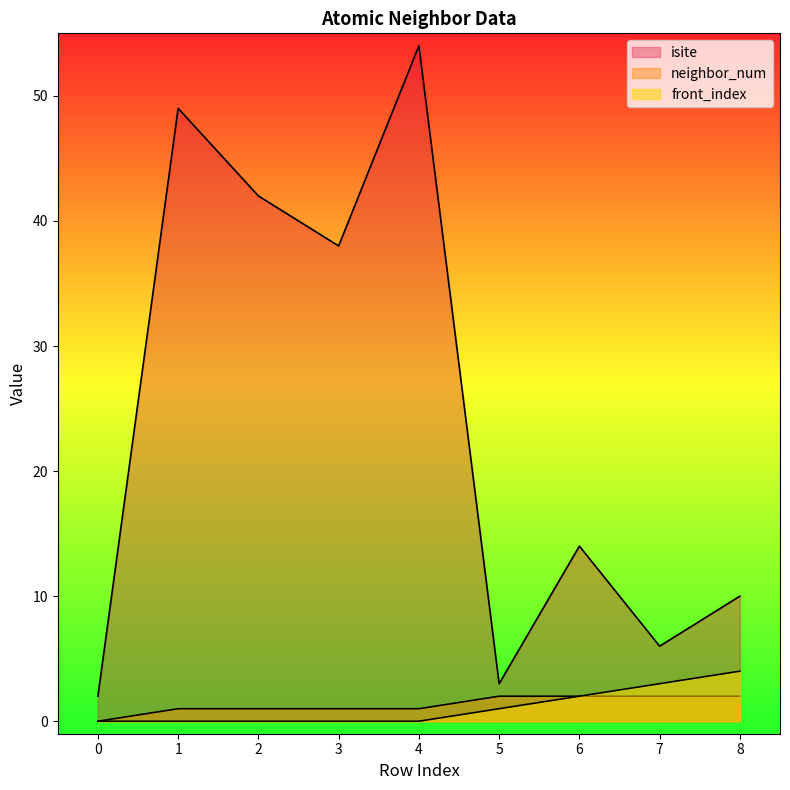

The value of front_index at 3 is 0. True or false?

True